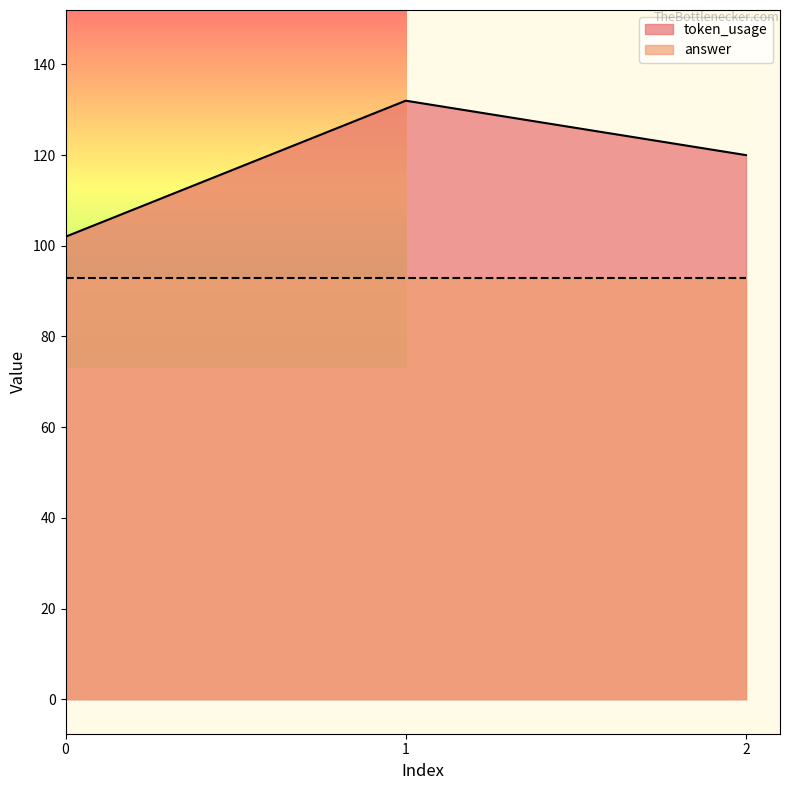

What value does the data have at 2?

120